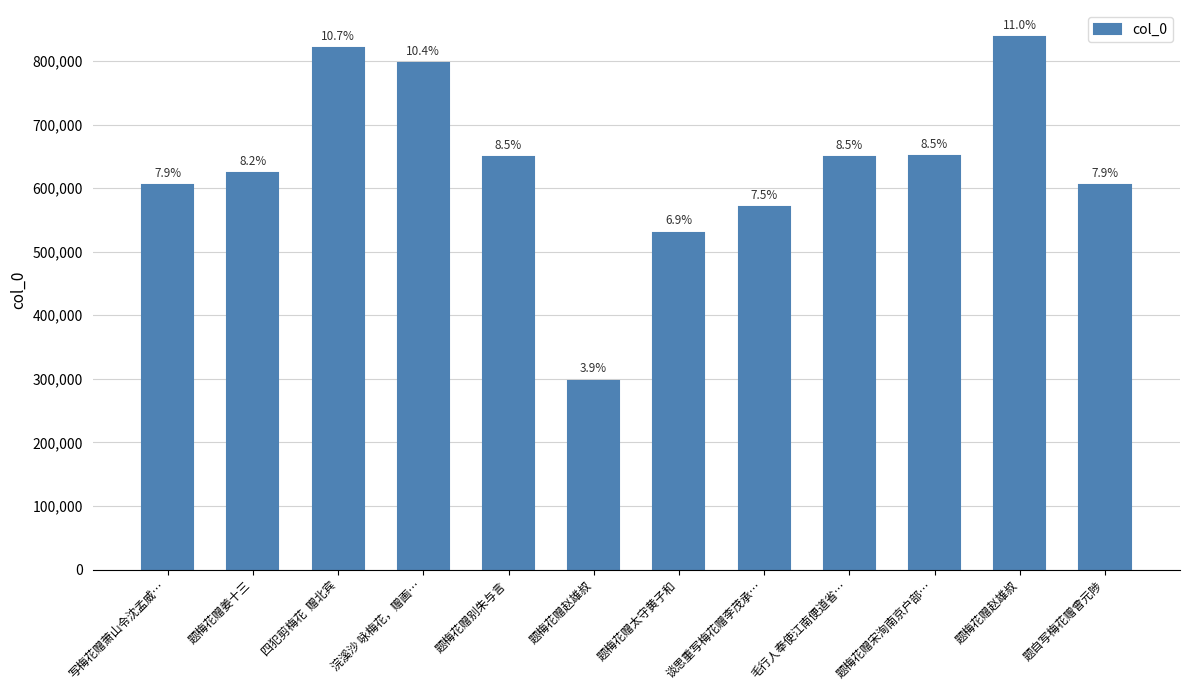

What is the sum of the values at 题梅花赠别朱与言 and 题自写梅花赠曾元陟?

1254149